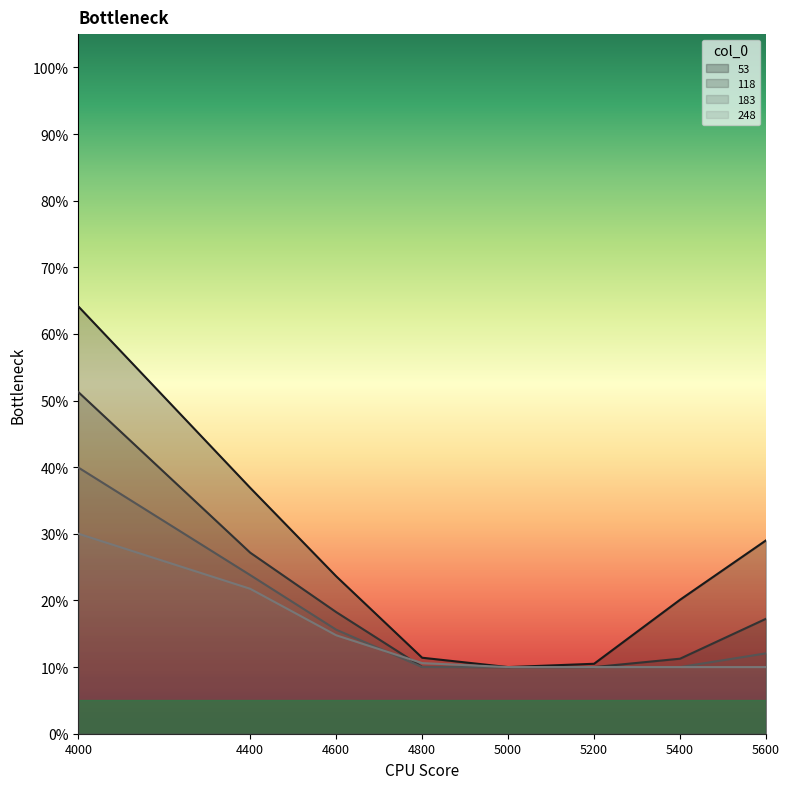

What is the sum of the 118 values at 5200 and 4000?

0.6